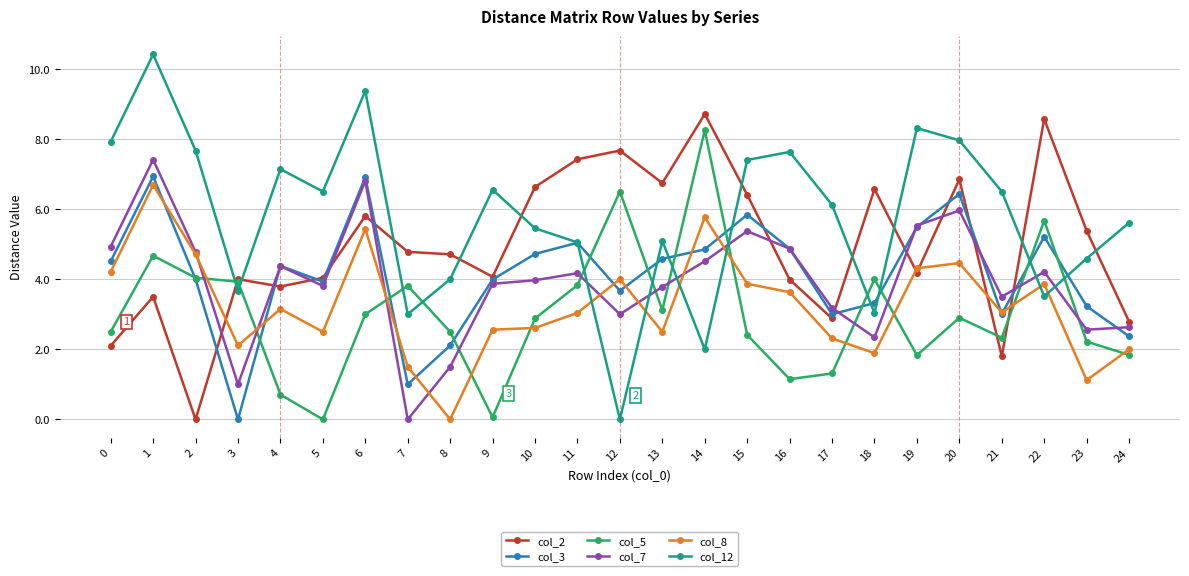

How many lines are shown in the chart?

6